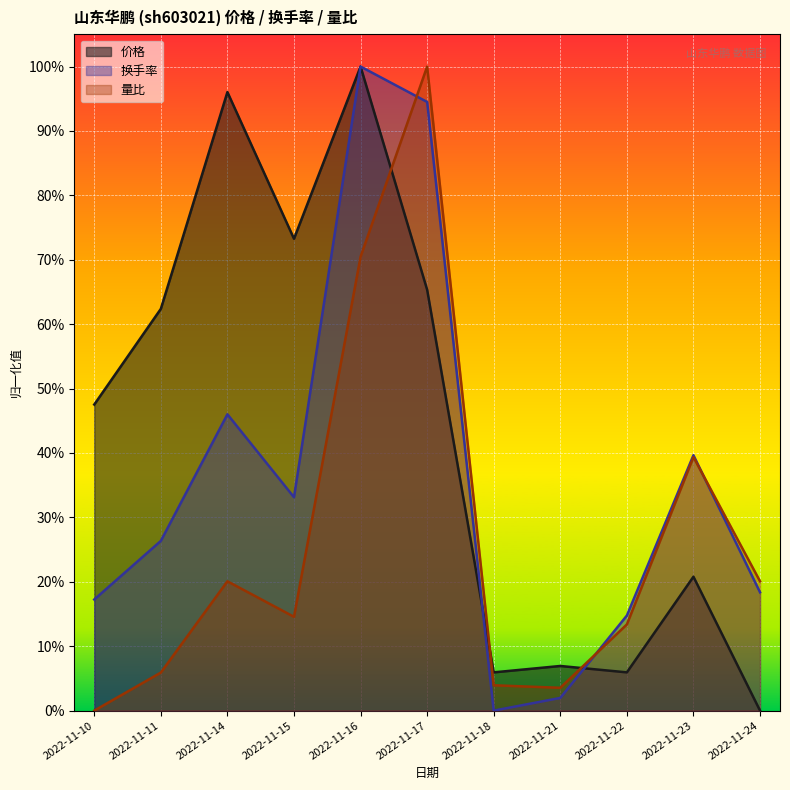

At how many categories does at least one series exceed 0?

11